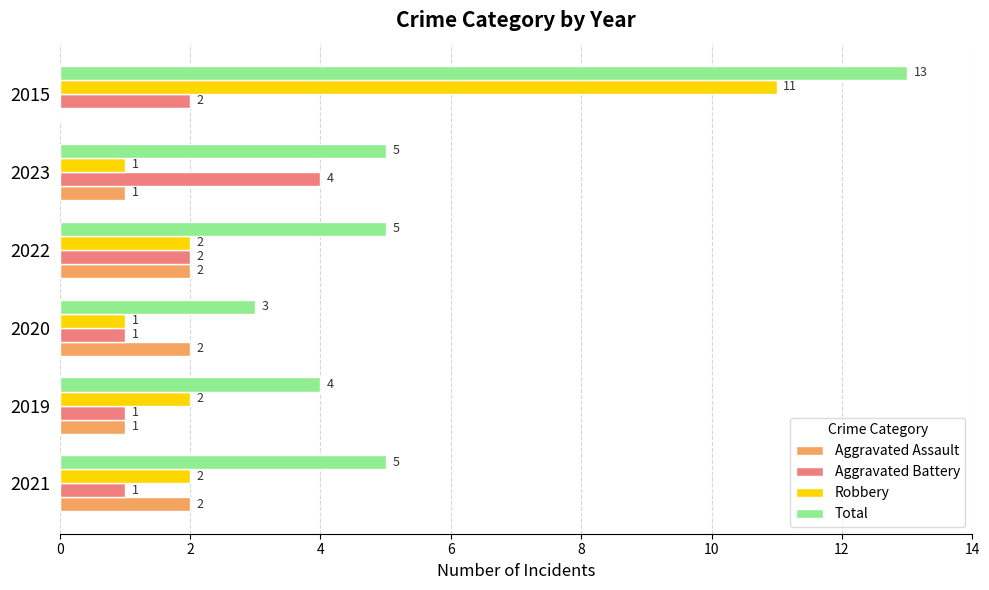

At which category does the chart reach its peak across all series?

2015